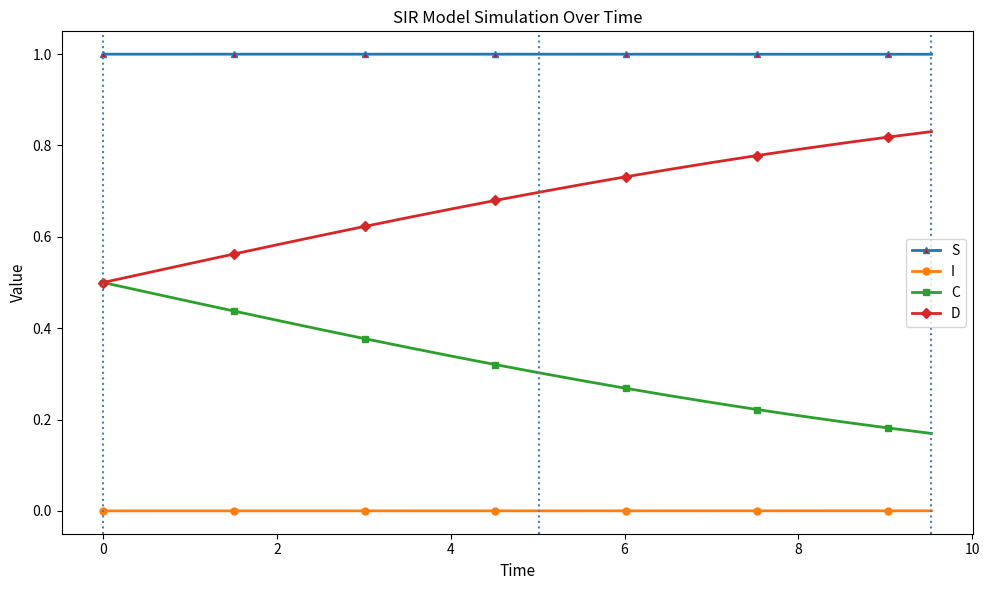

How many data points does each series have?

20